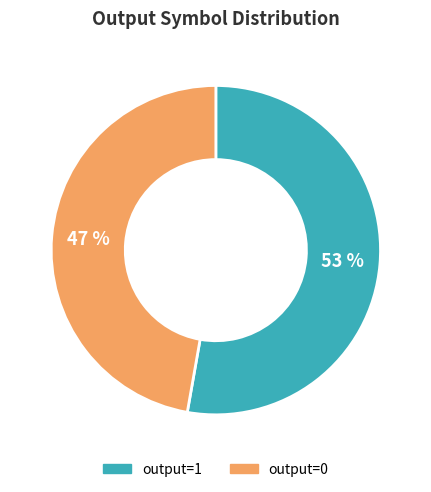

To the nearest percent, what percentage of the pie is output=1?

53%